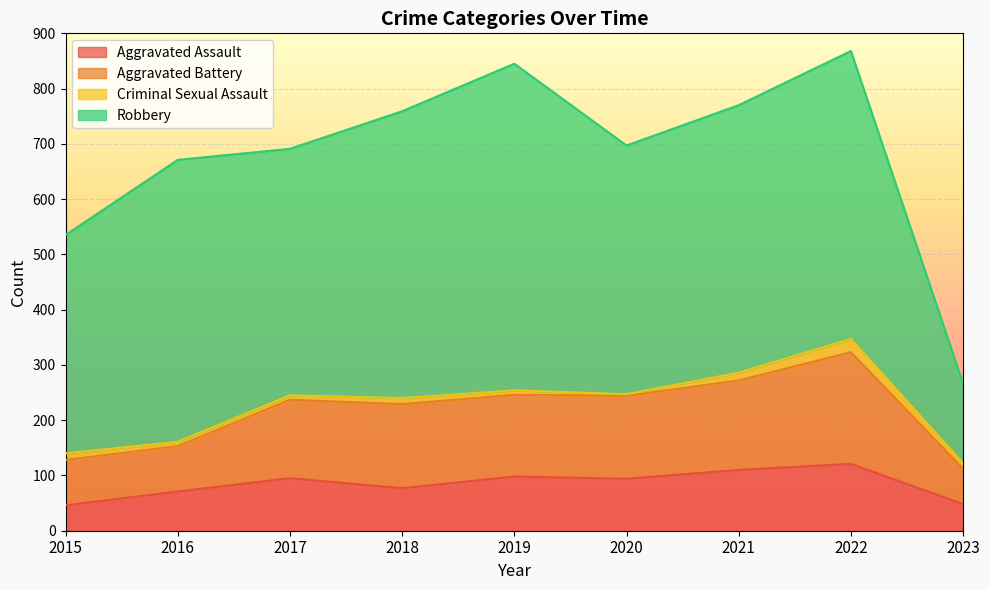

How many categories are shown in the chart?

9